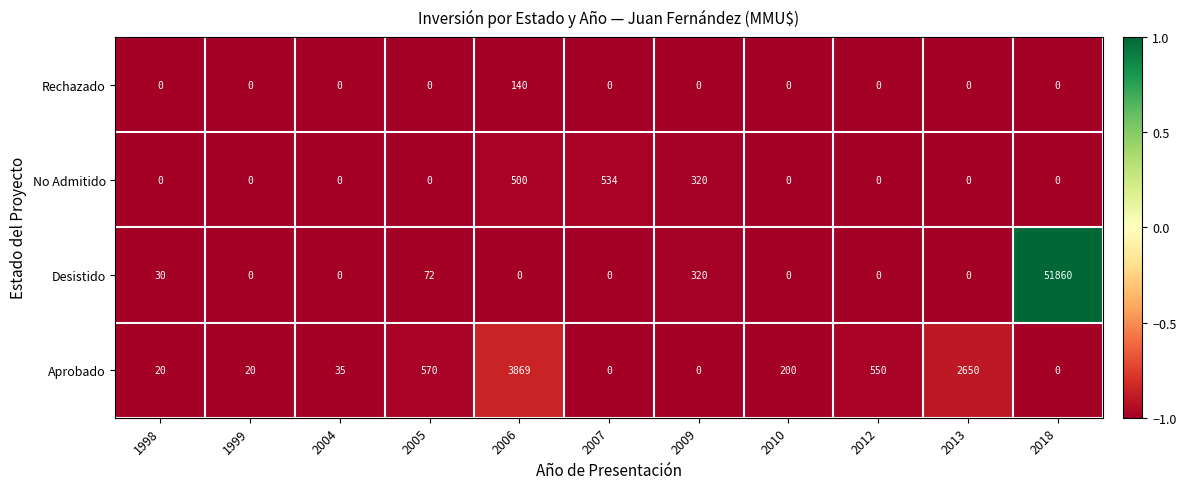

What is the highest value of the Aprobado series?

3869